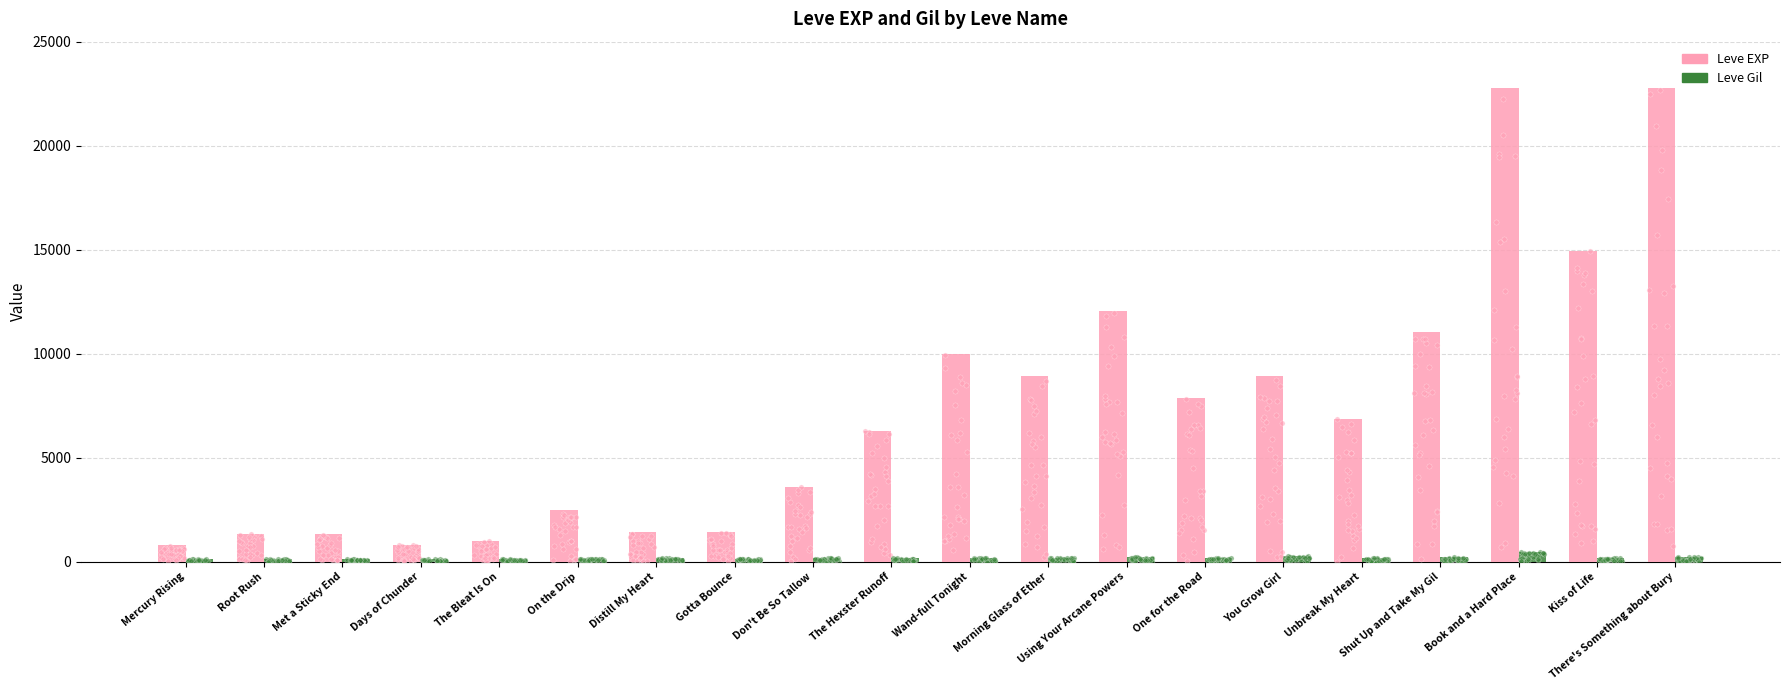

Is the value of Leve EXP at Unbreak My Heart greater than the value of Leve Gil at Distill My Heart?

Yes